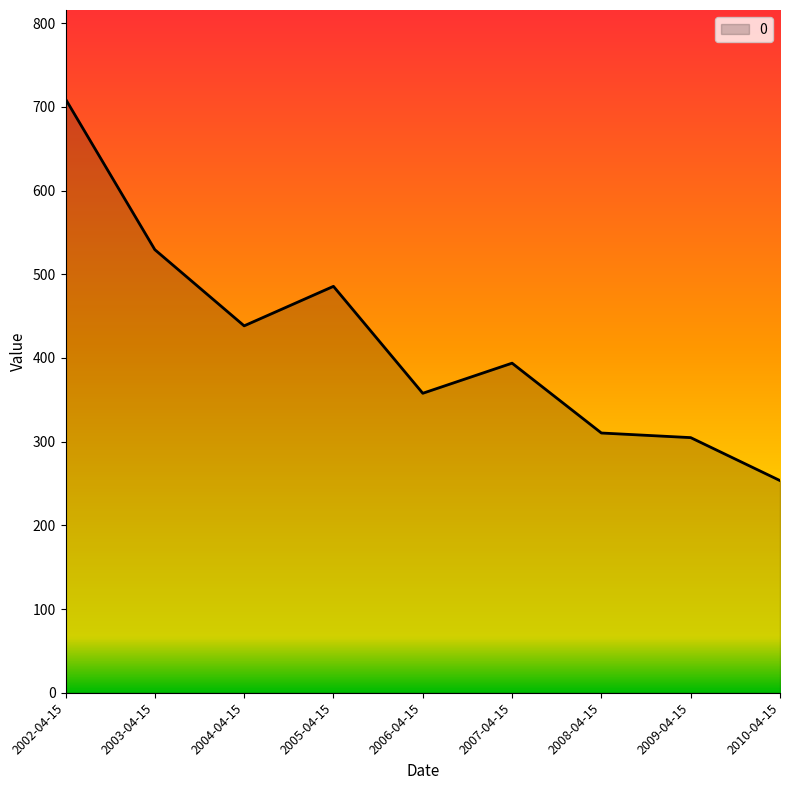

At which category does the data reach its first local valley?

2004-04-15